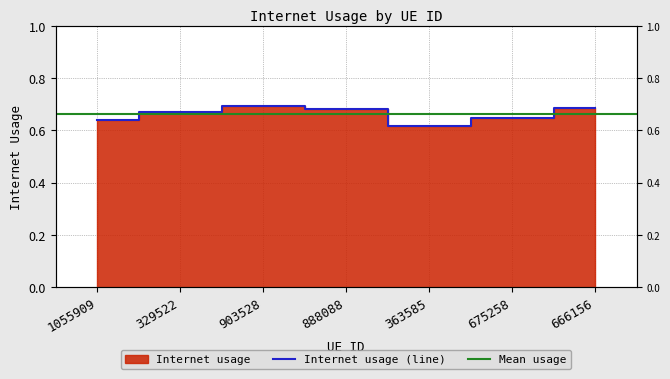

Which label corresponds to the smallest value in the chart?

363585